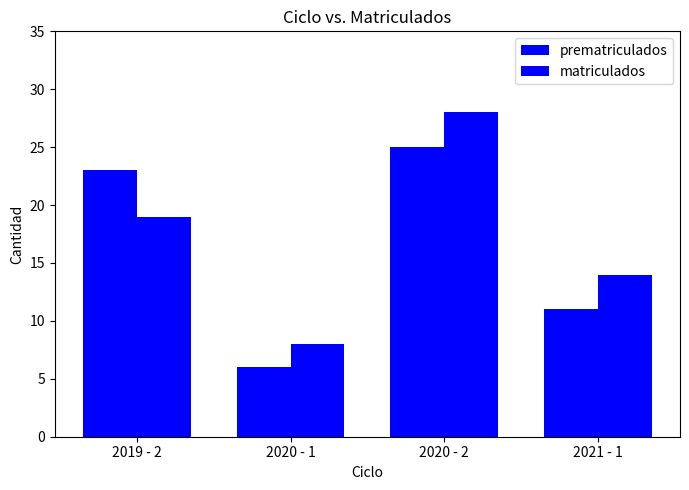

How many data points does each series have?

4